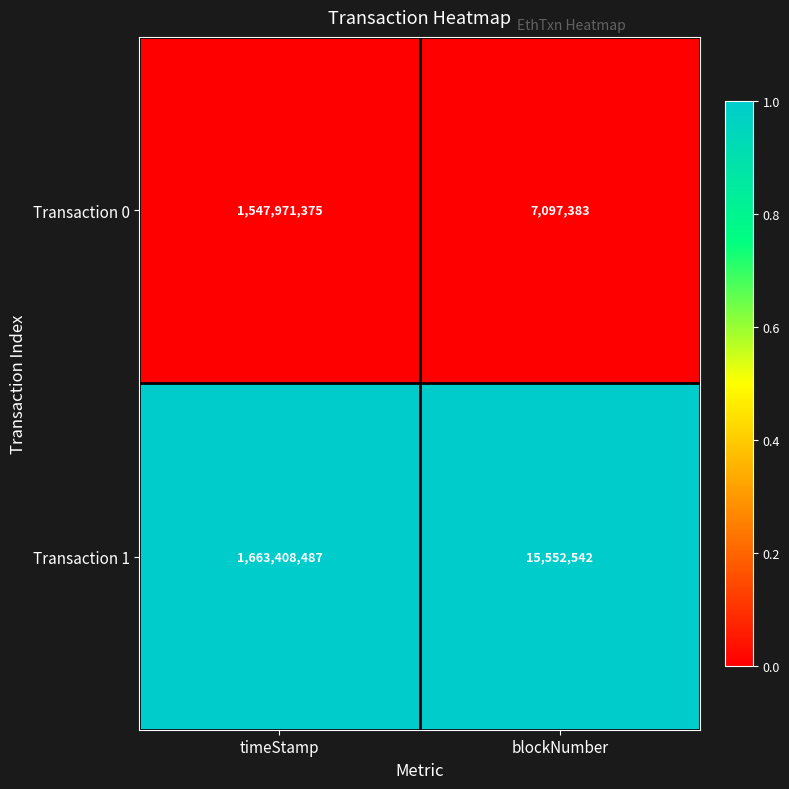

Is it true that Transaction 0 equals 1547971375 at timeStamp?

True